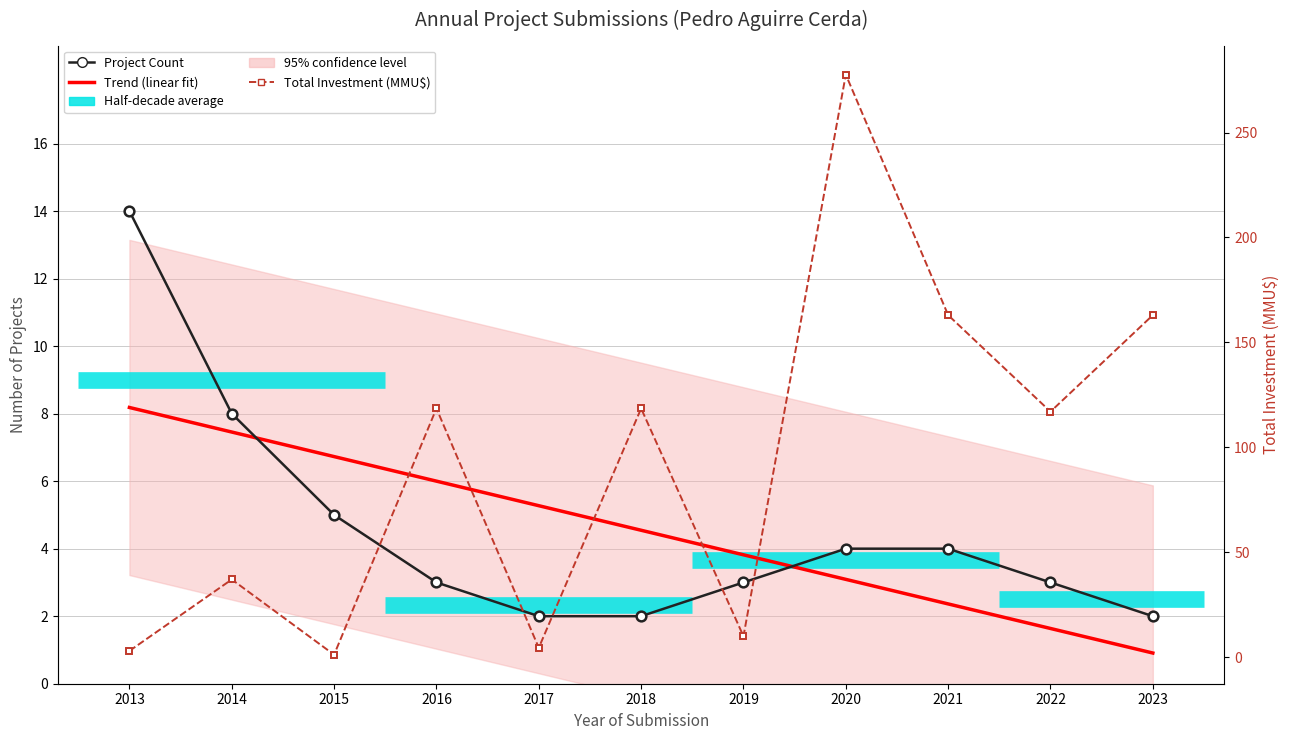

Between 2018 and 2022, which is larger?

2018